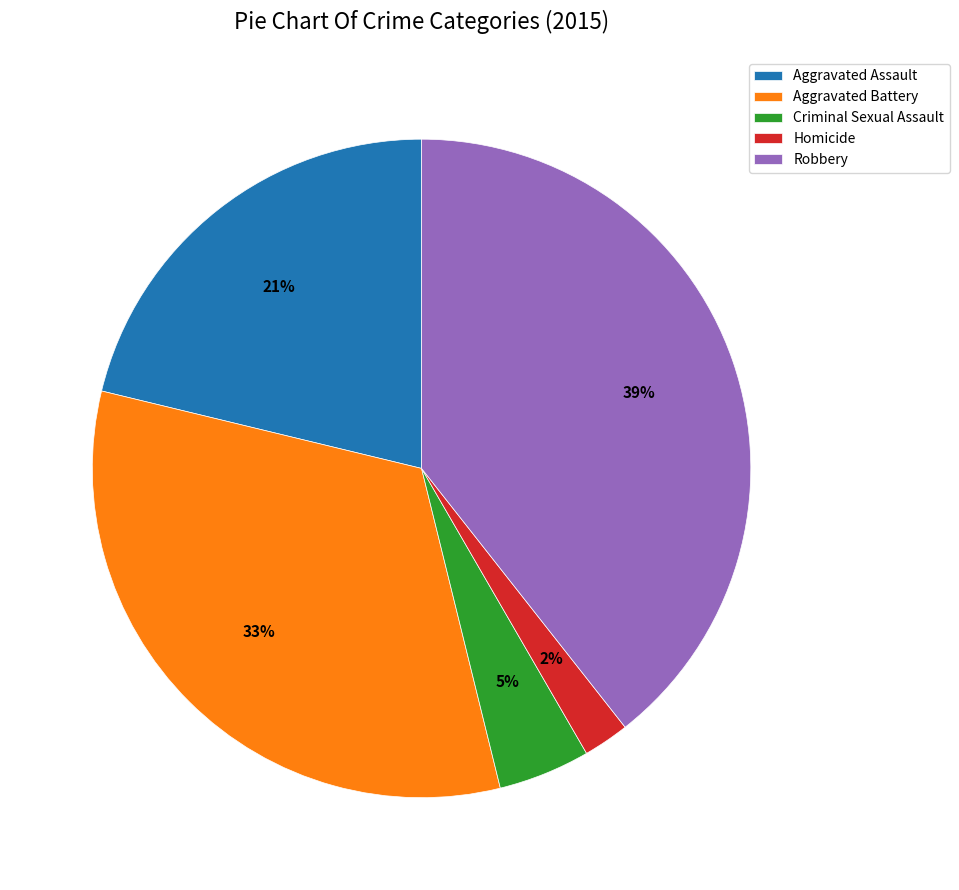

To the nearest percent, what portion does Aggravated Assault represent?

21%